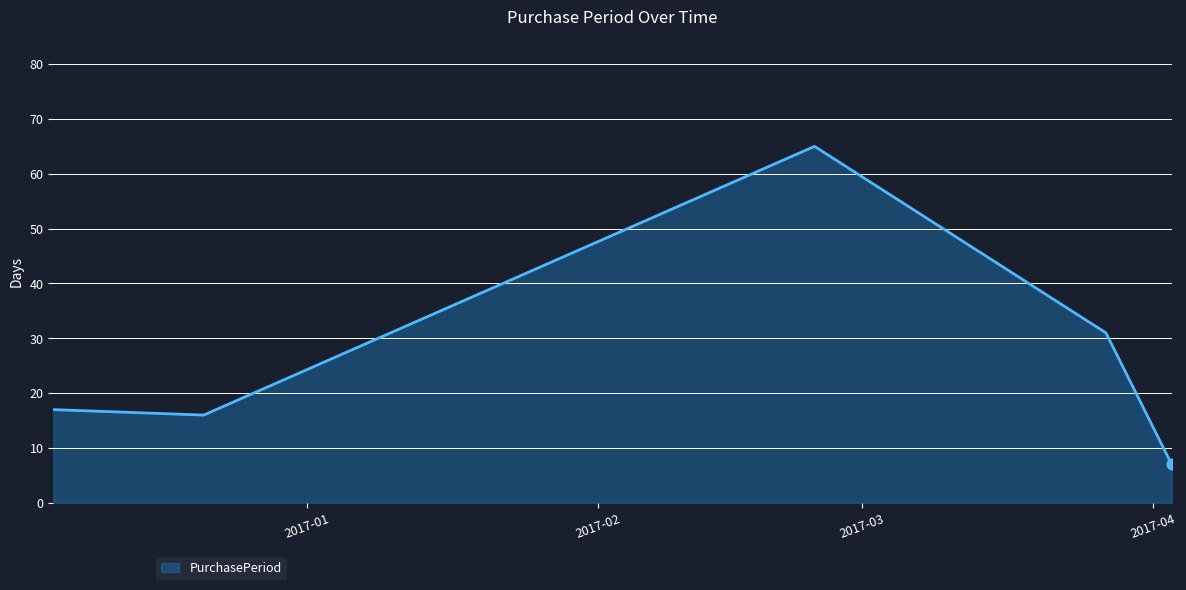

What is the greatest value displayed?

65